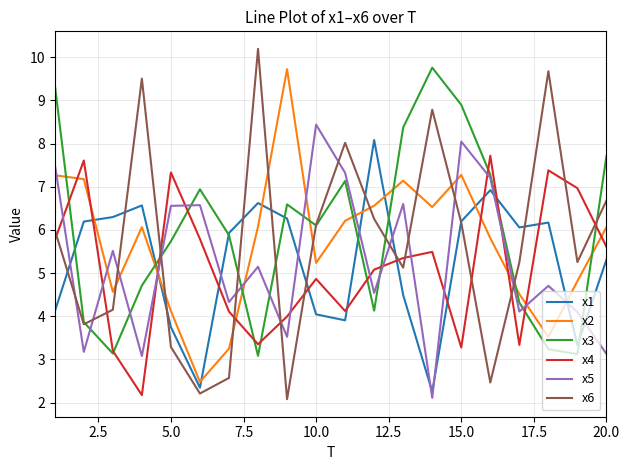

What are all the series names shown in the legend?

x1, x2, x3, x4, x5, x6